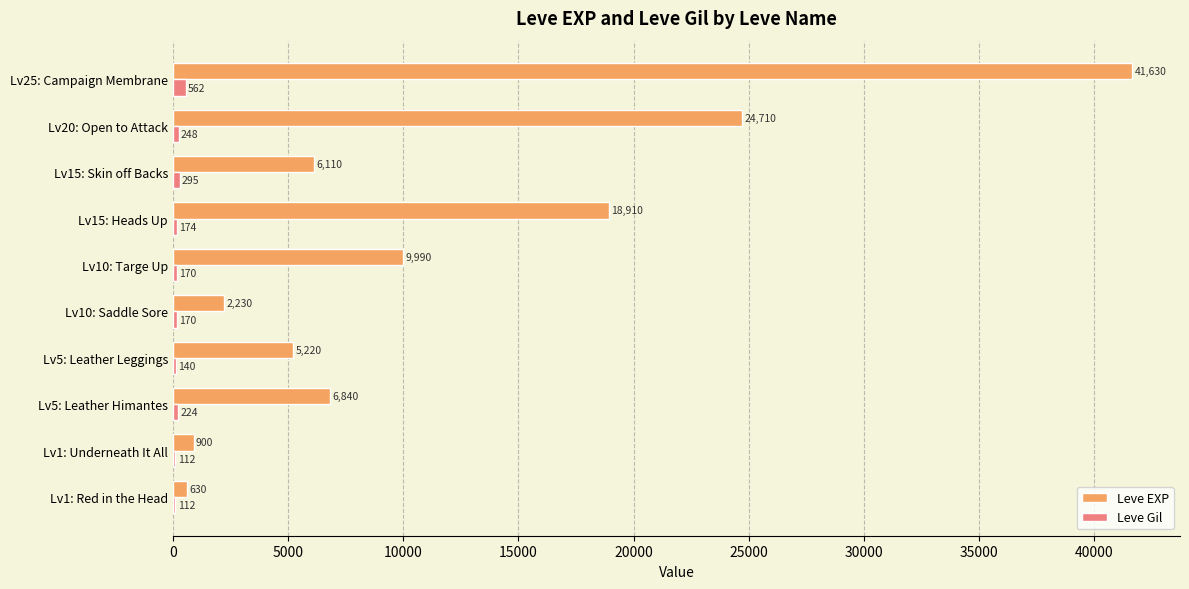

Which series has the widest spread of values?

Leve EXP